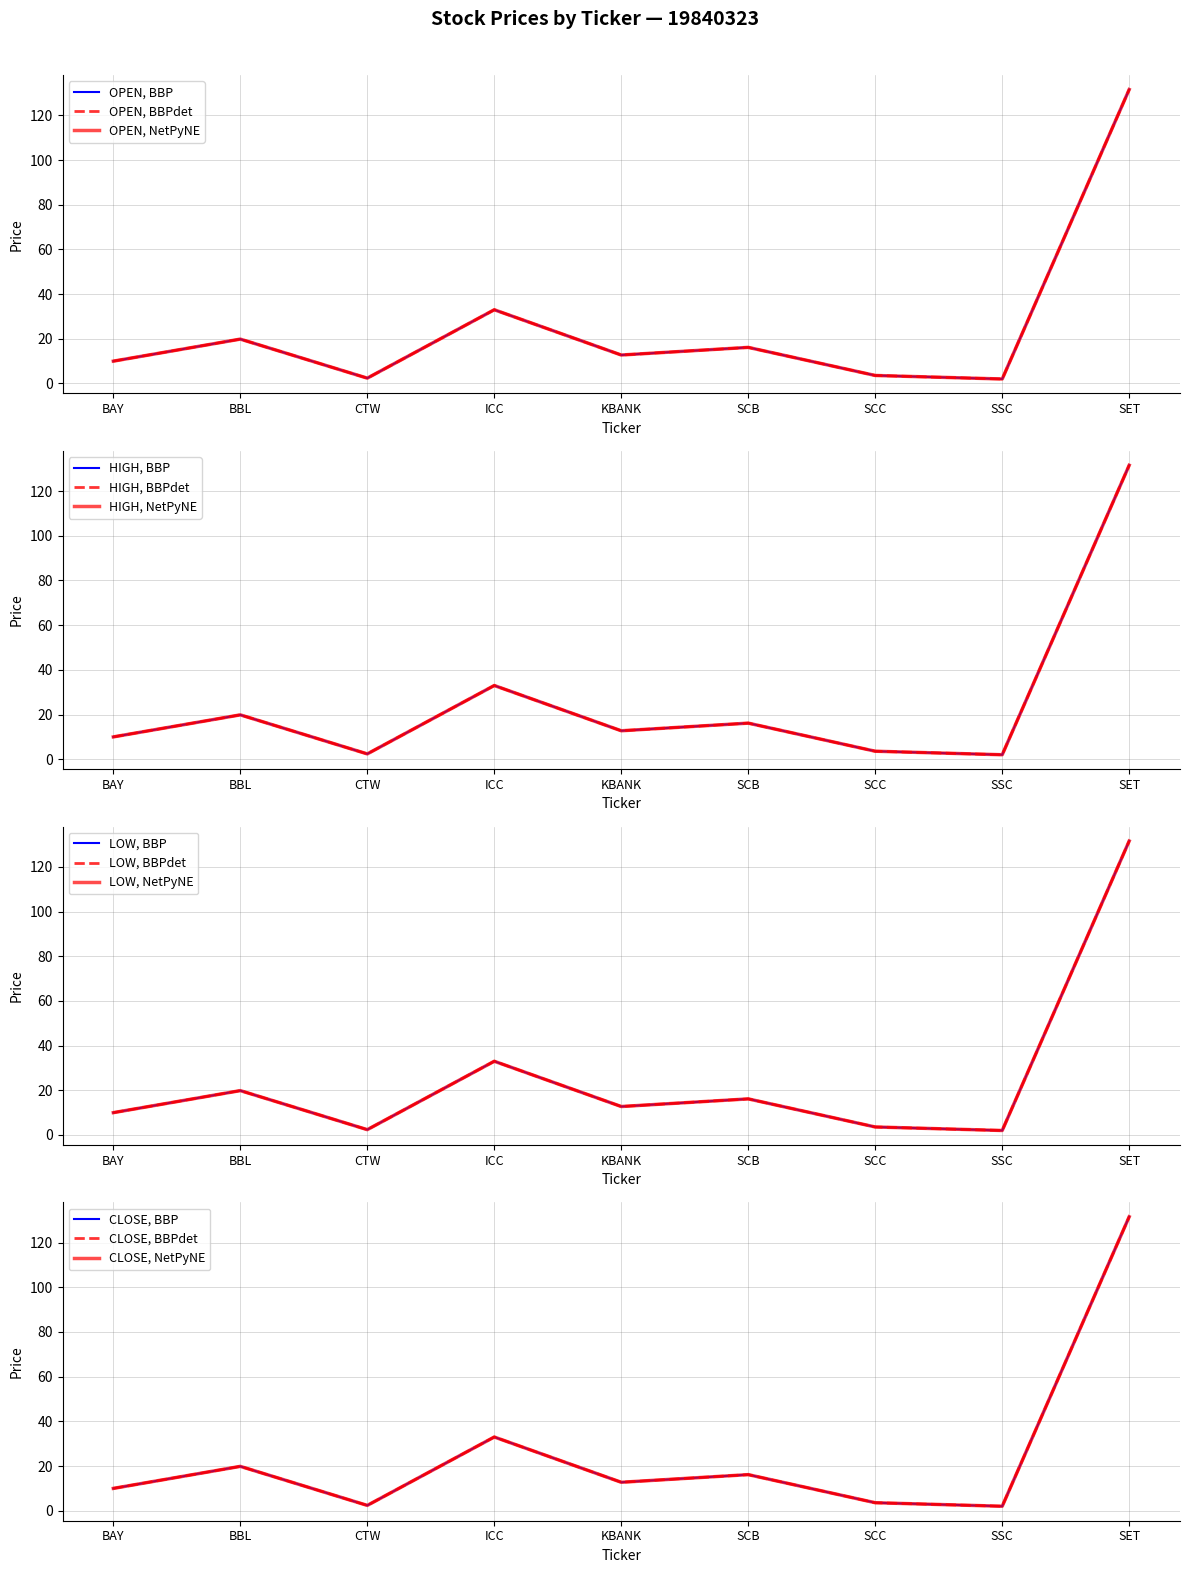

What is the lowest value of the LOW series?

2.0